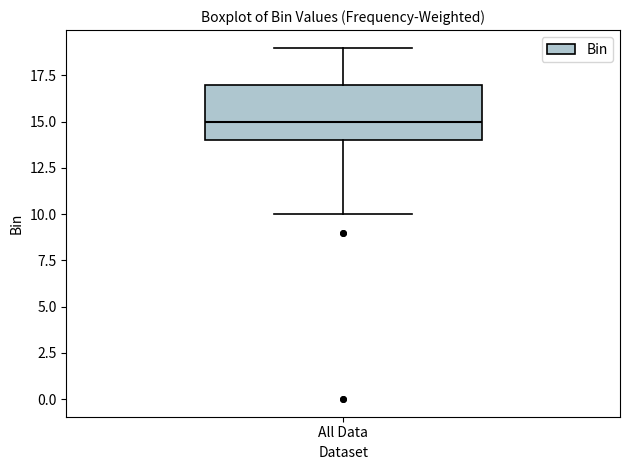

Transcribe this box plot: give where the median line is, the range the box spans, and where the two whiskers end, as read against the y-axis. The values are not printed on the chart, so give them approximately, as read against the axis.

median 15, box 14 to 17, whiskers 10 to 19